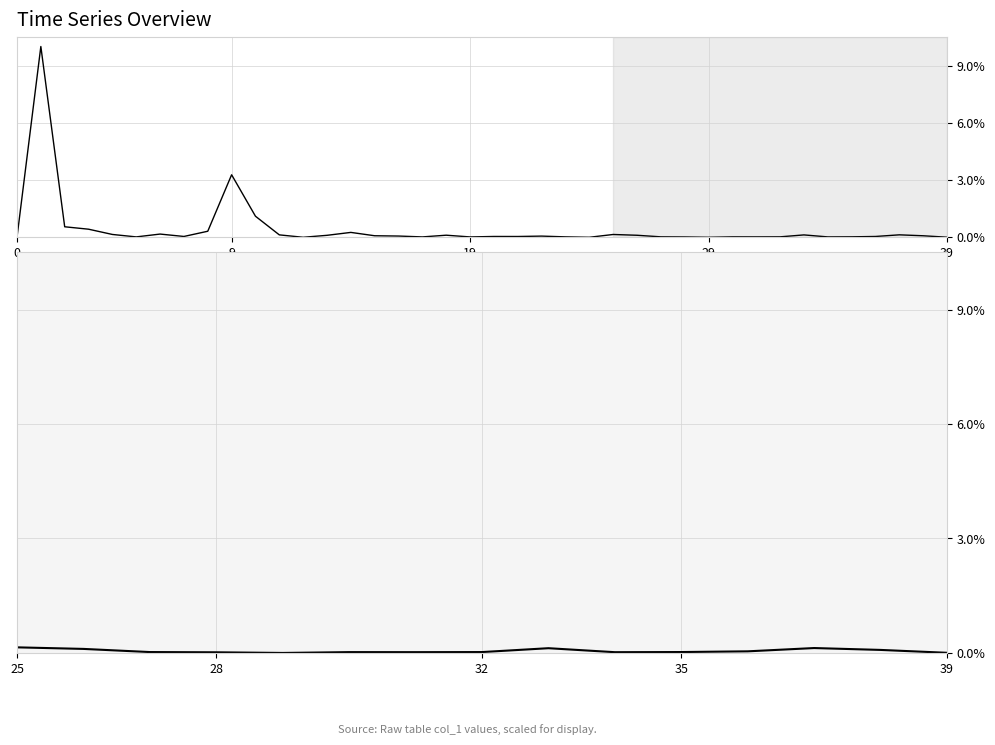

At which label is the value closest to 0?

39